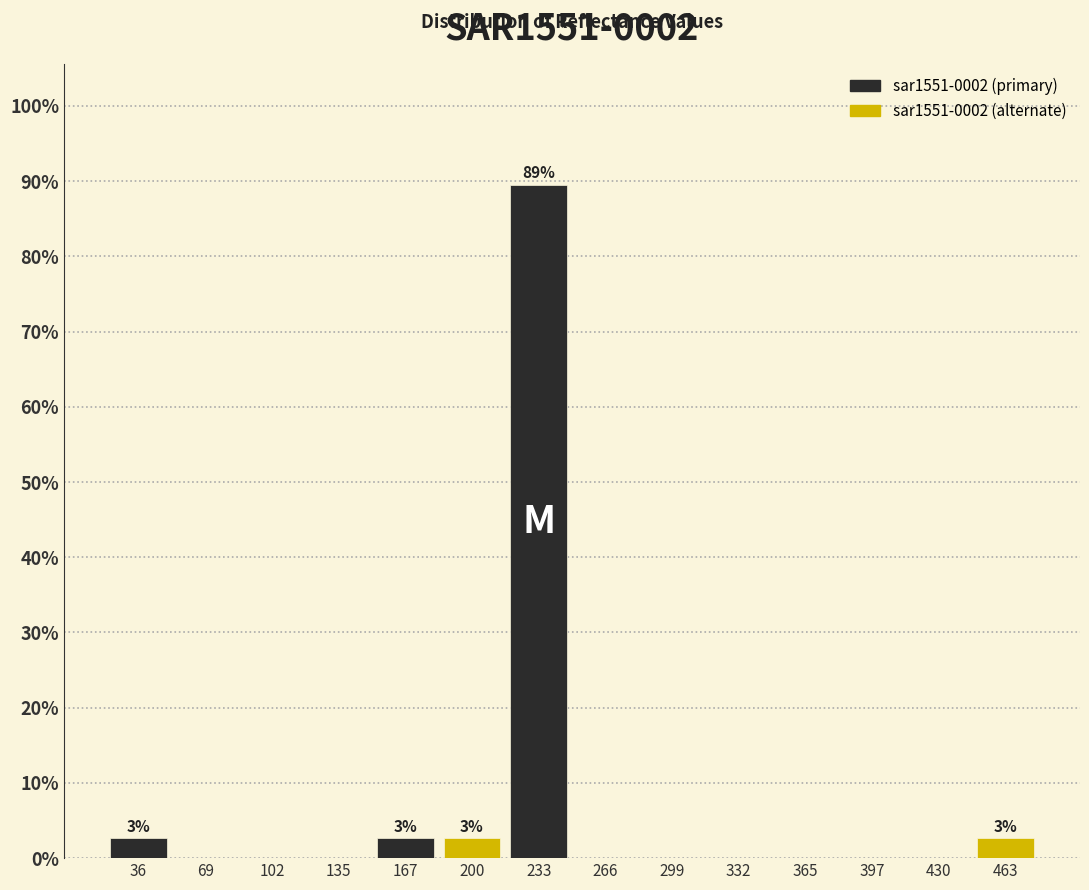

Over which range of the x-axis is the bar tallest?

215 to 250